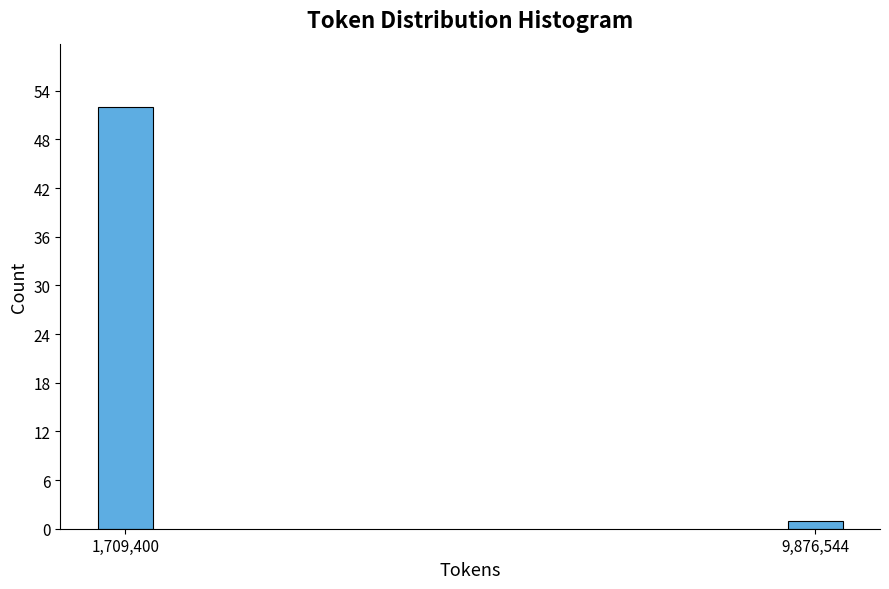

Reading left to right, transcribe all the data shown in this chart.

1,709,400=52	9,876,544=1